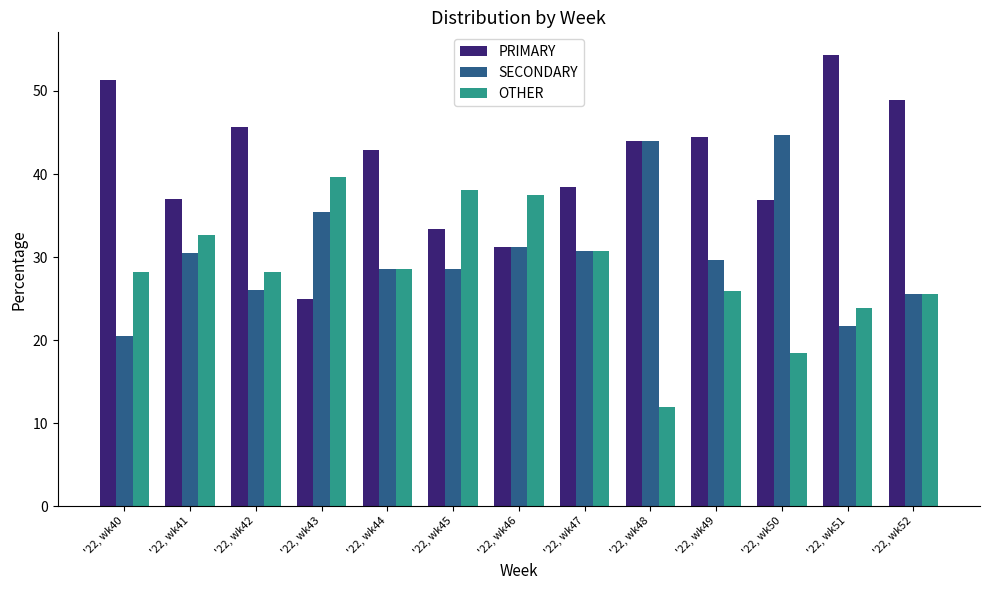

What is the difference between the highest and lowest values at '22, wk44?

14.3